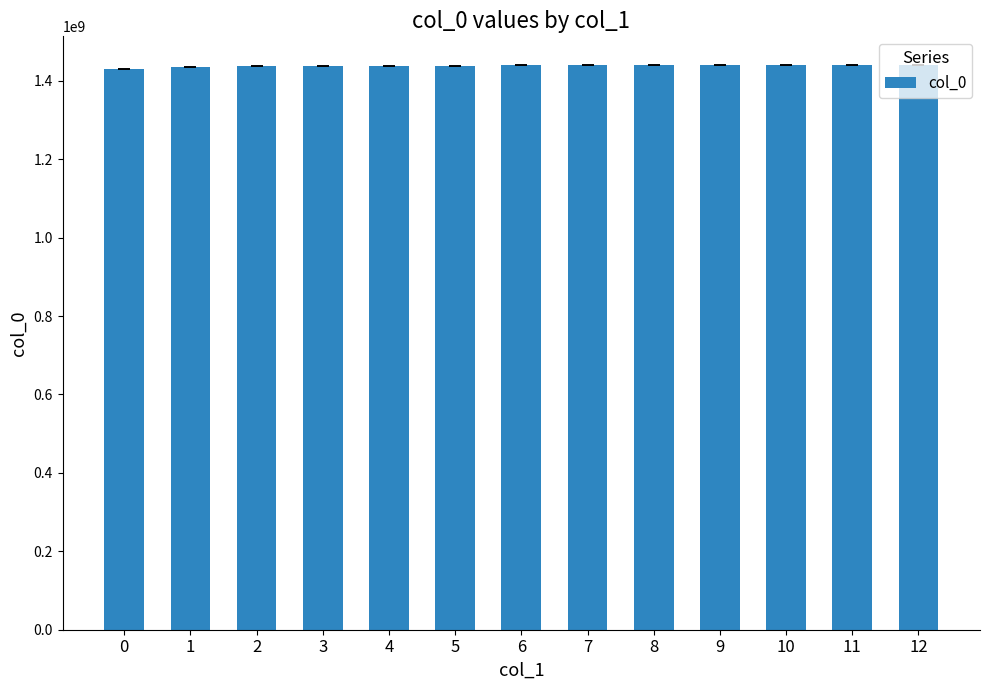

What is the greatest value displayed?

1441311158.0